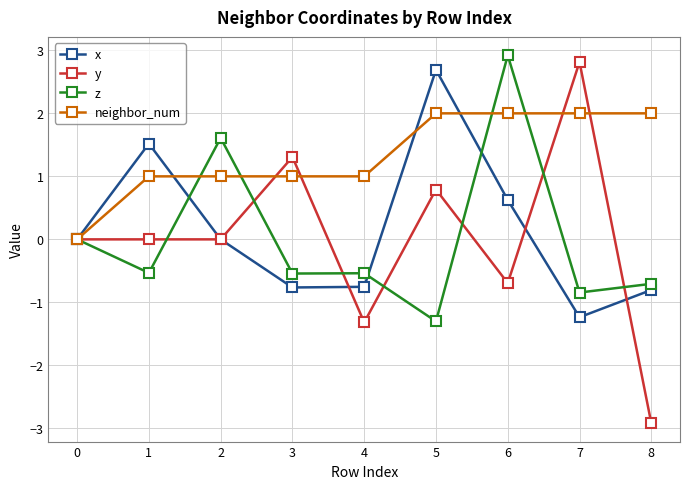

At 5, list the series in order from smallest to largest.

z, y, neighbor_num, x